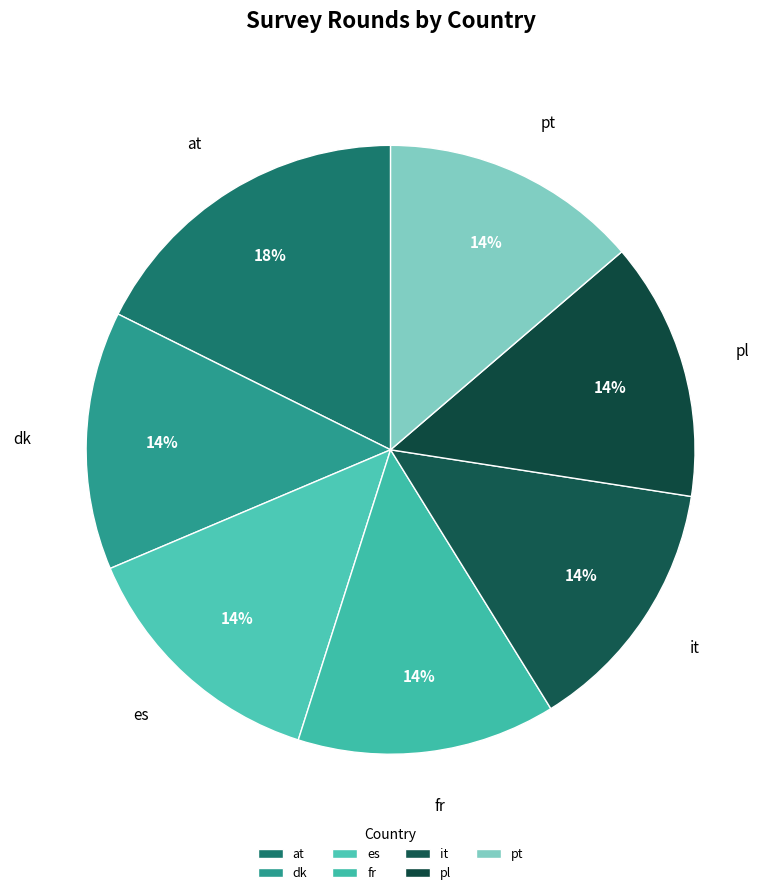

Which category has the biggest portion of the pie?

at